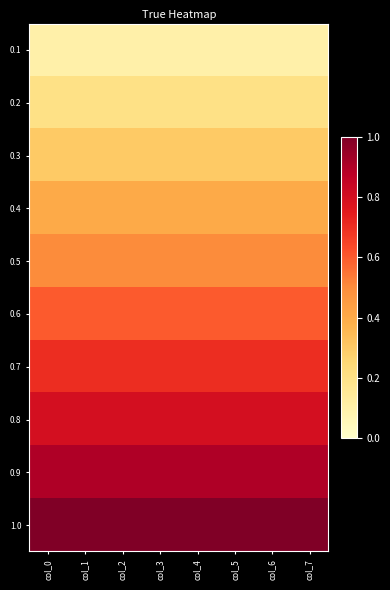

At which category is the sum across all series the highest?

col_0